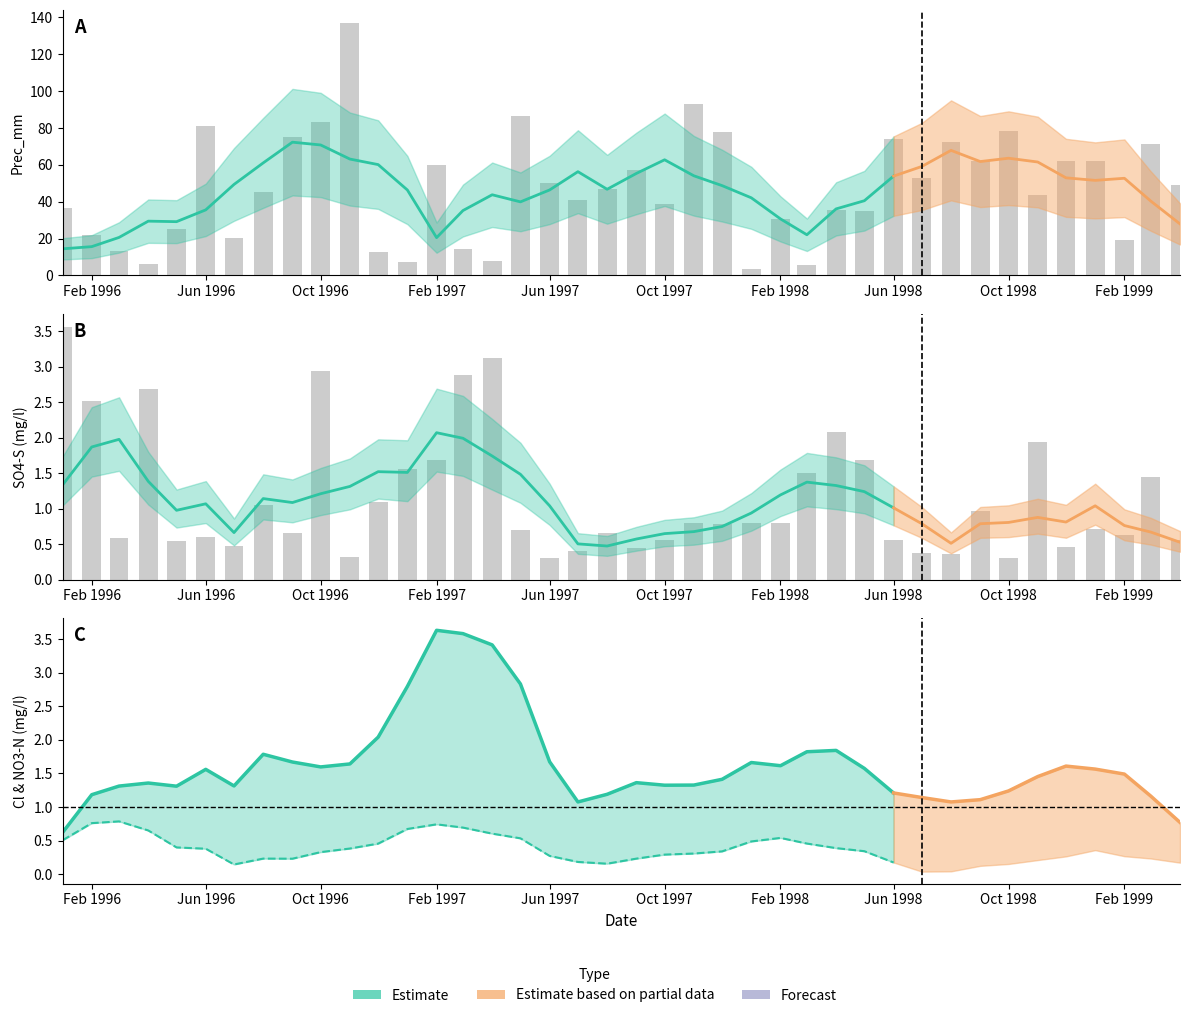

At how many categories does at least one series exceed 77?

7